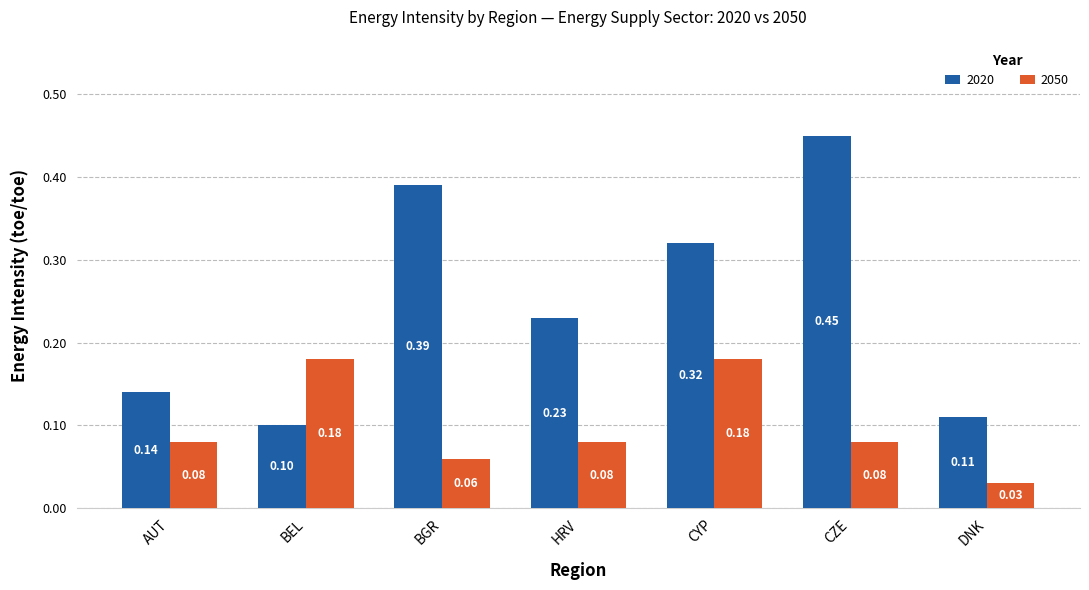

Which category has the lowest value in the 2050 series?

DNK